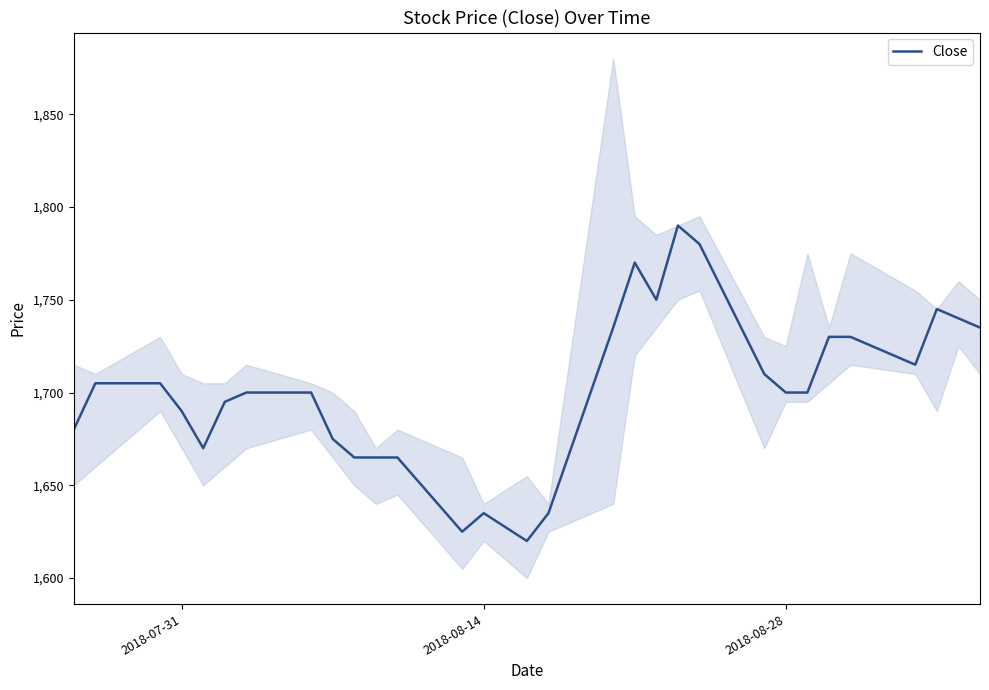

What is the maximum value for Close?

1790